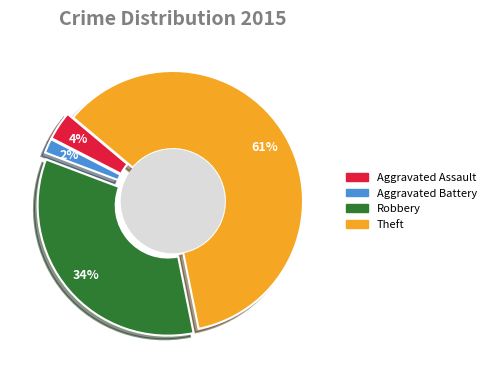

To the nearest percent, what percentage of the pie is Aggravated Battery?

2%